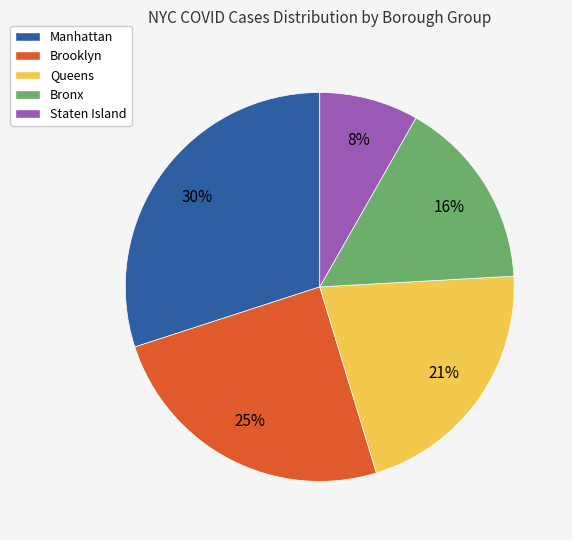

Is Queens the majority of the pie?

No